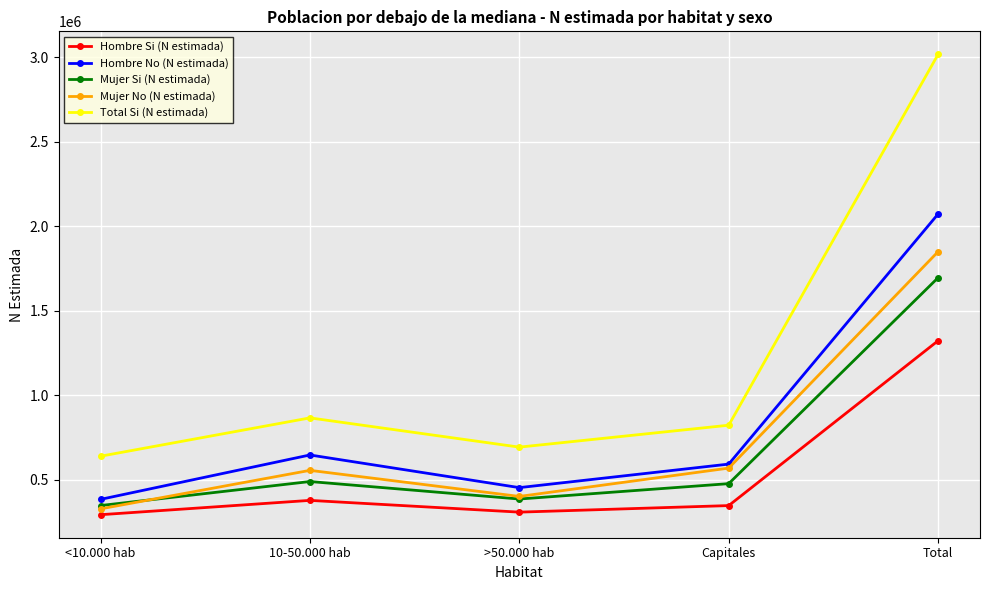

Count the number of data series in this chart.

5